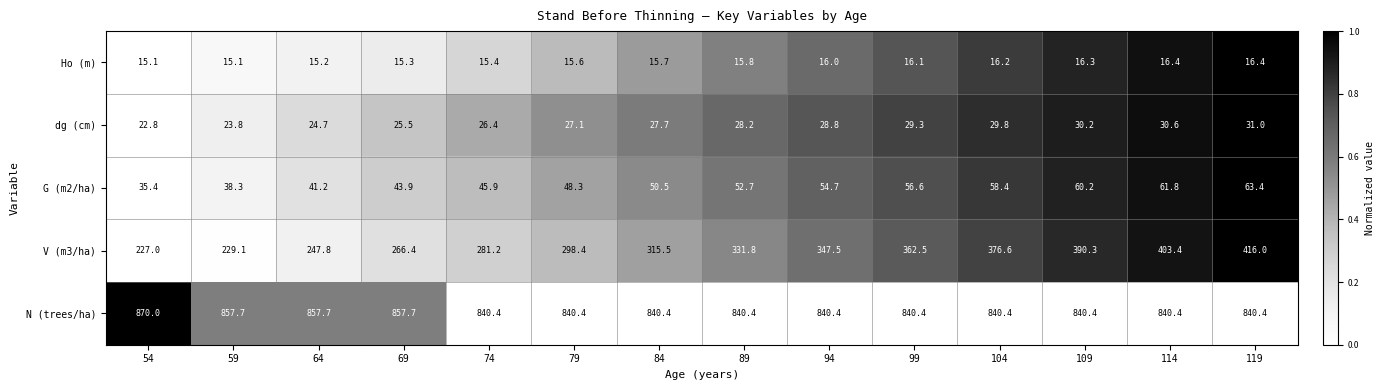

What is the difference between the maximum and minimum values in the N (trees/ha) series?

29.6